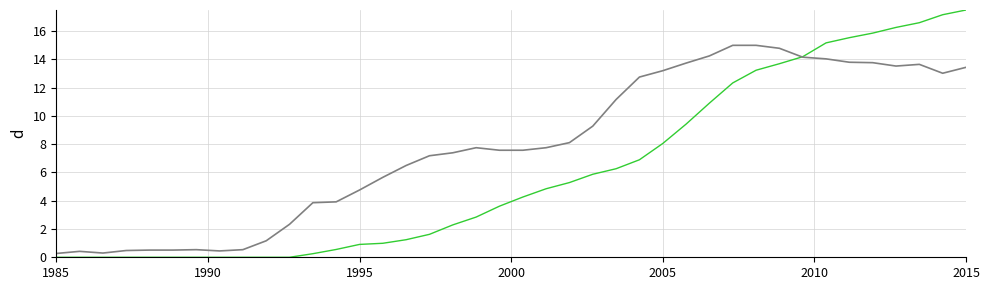

What is the greatest value displayed?

17.5